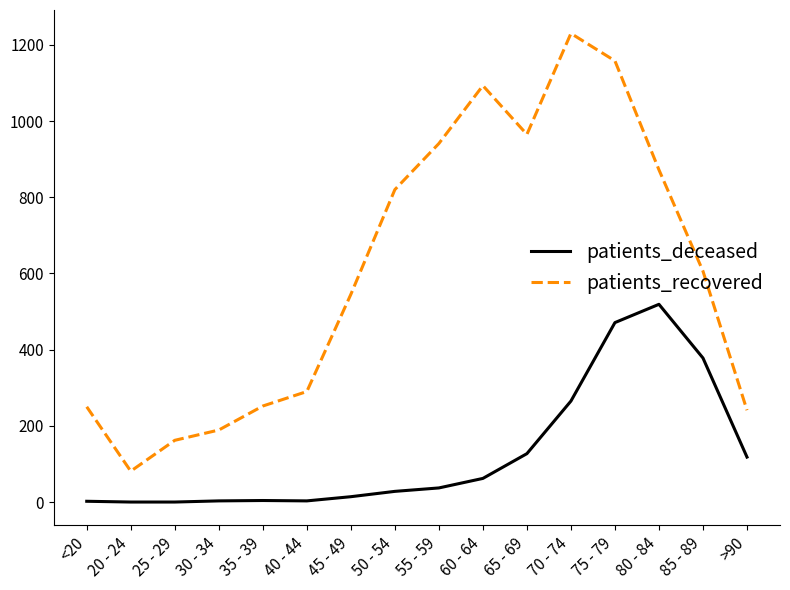

Is it true that patients_recovered equals 1562 at 55 - 59?

False